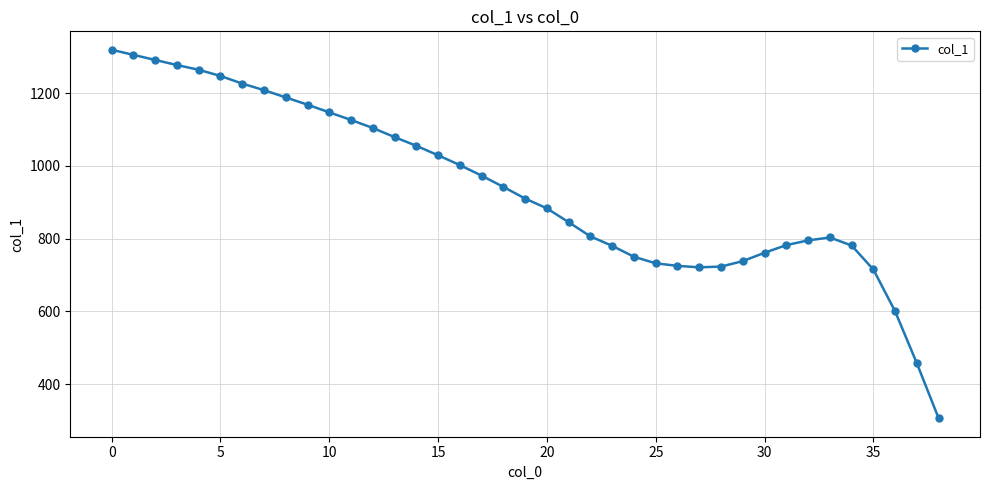

What is the smallest value displayed?

306